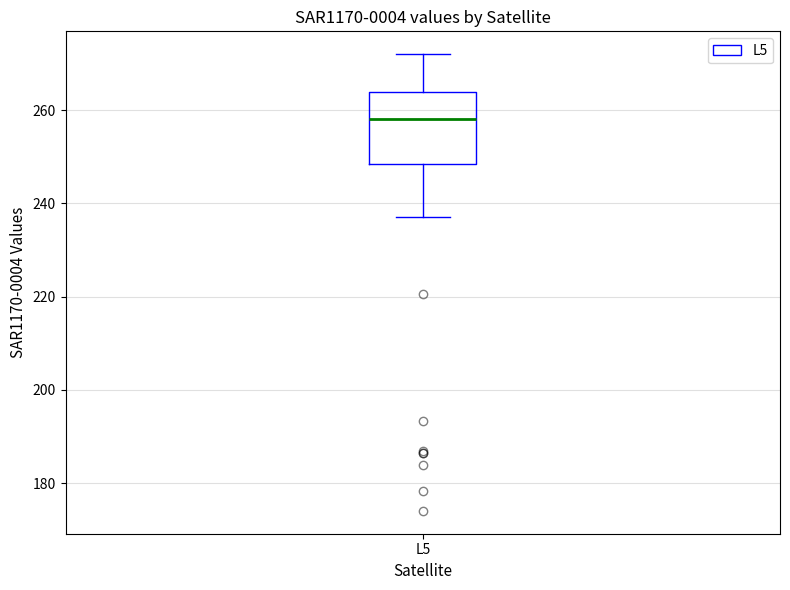

Where does the median line of the box for L5 sit on the y-axis? The values are not printed on the chart, so give them approximately, as read against the axis.

258